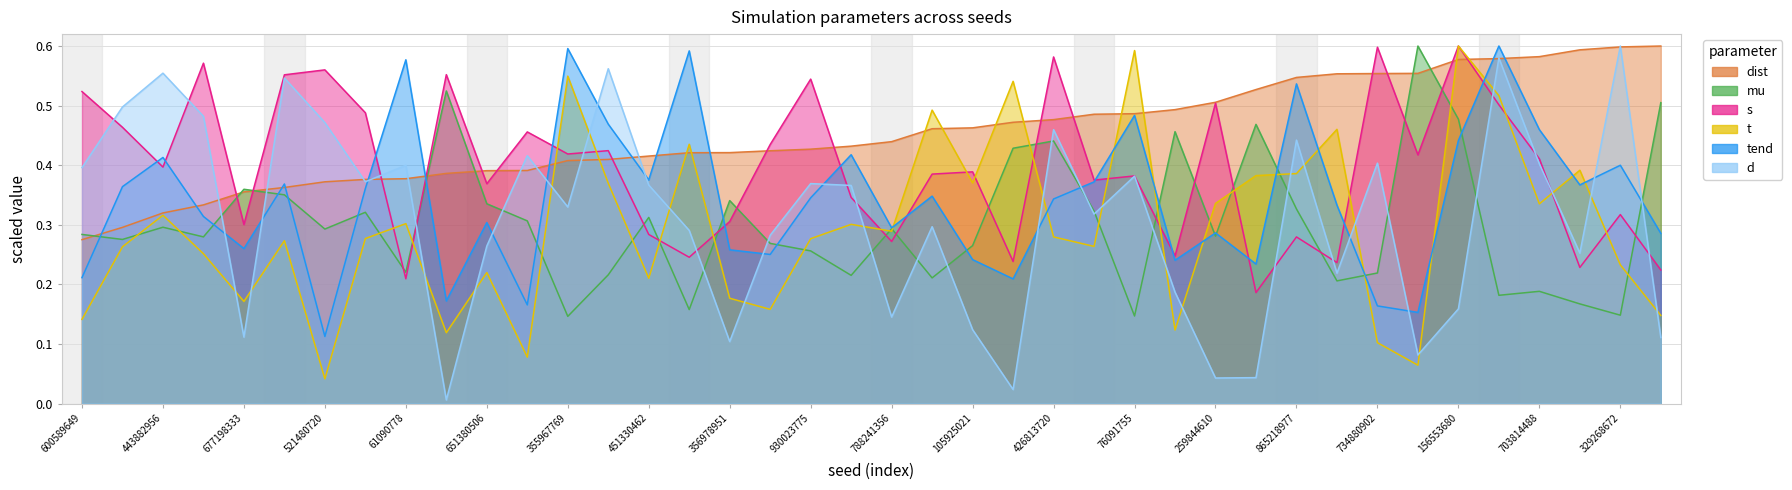

Rank the series at 651380506 from lowest to highest value.

t, d, tend, mu, s, dist